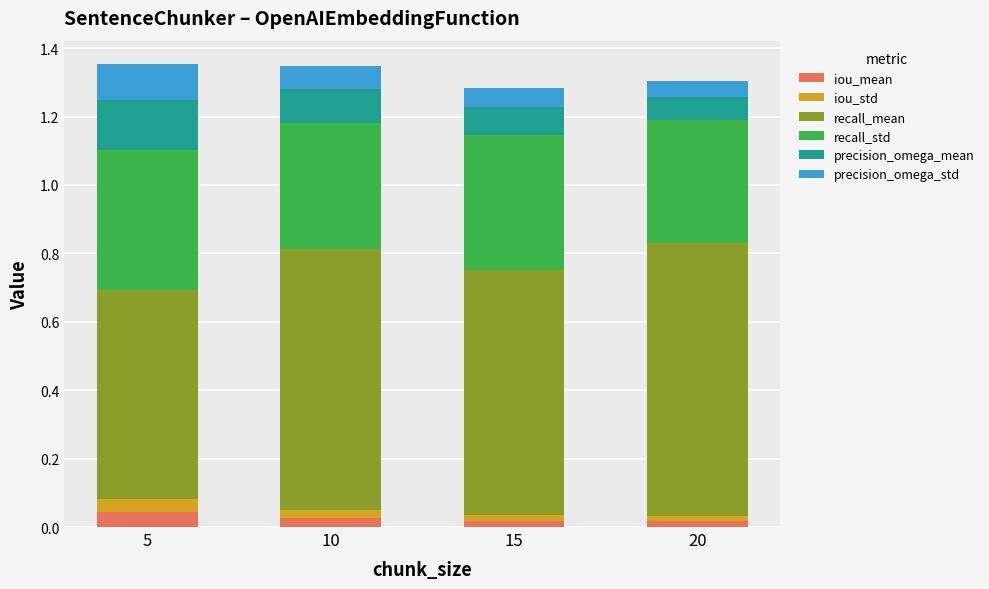

What is the total value across all series at 5?

1.4